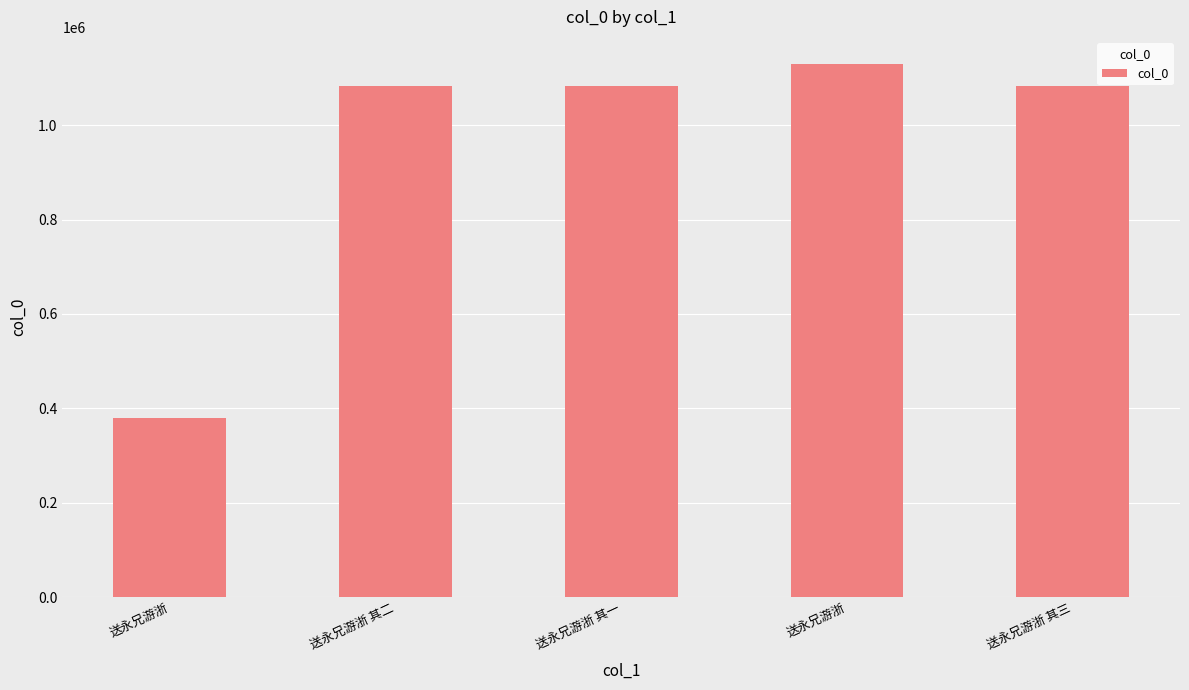

Rank the categories by value from highest to lowest.

送永兄游浙, 送永兄游浙 其三, 送永兄游浙 其二, 送永兄游浙 其一, 送永兄游浙